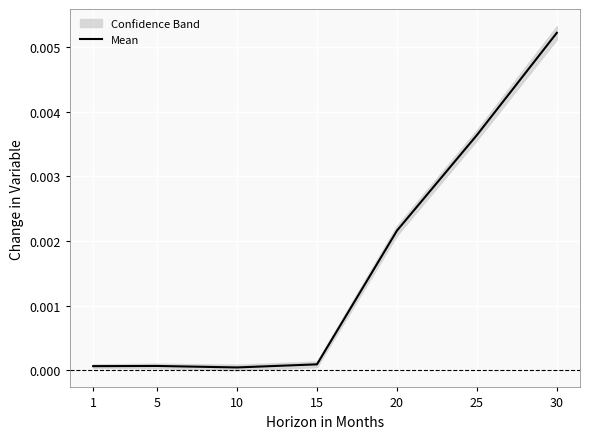

Which has a higher value, 25 or 20?

25